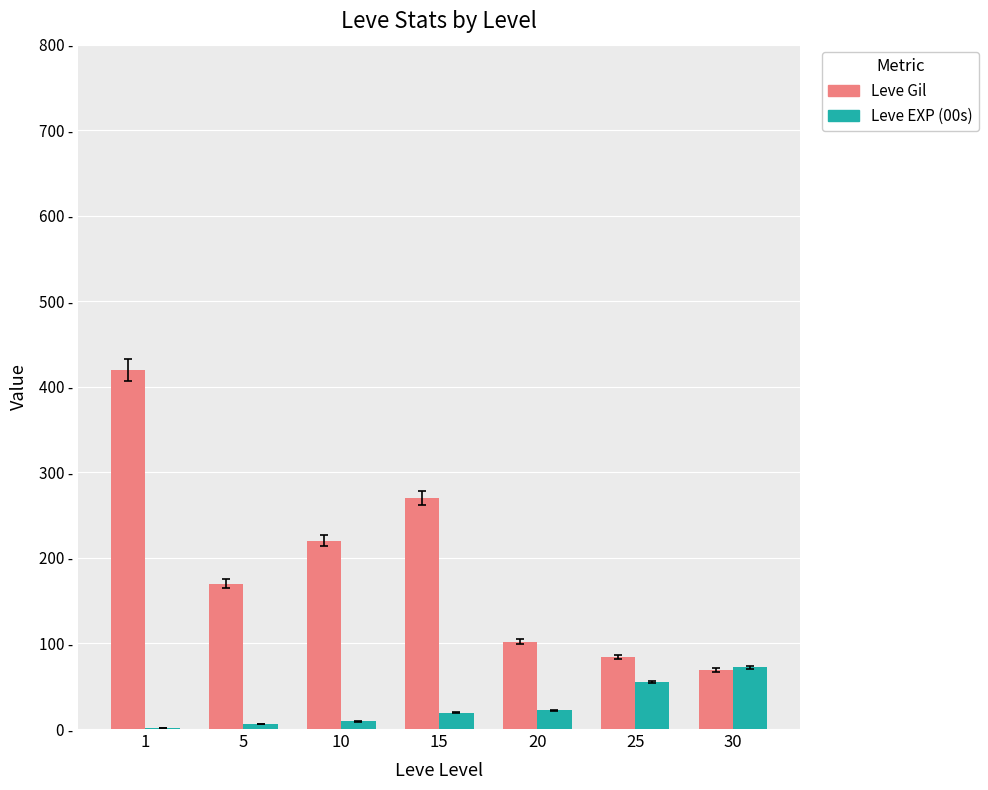

Rank the categories by Leve EXP (00s) value from lowest to highest.

1, 5, 10, 15, 20, 25, 30